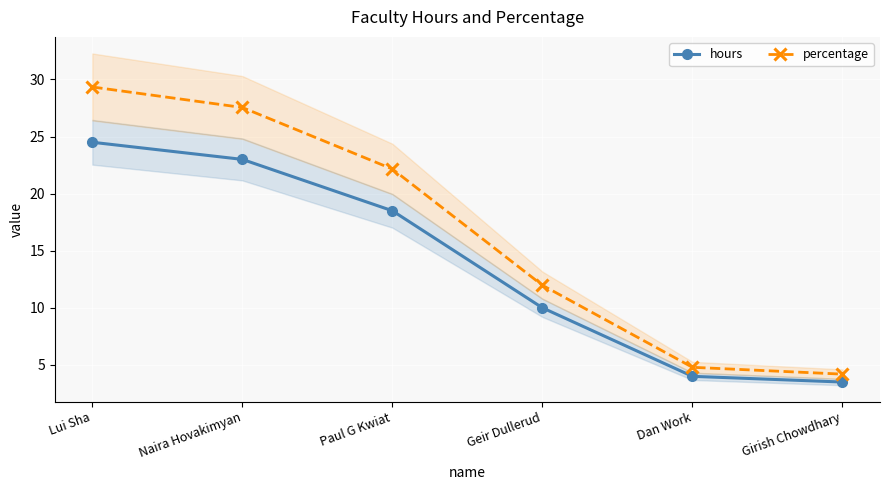

True or false: hours has a value of 10.0 at Geir Dullerud.

True